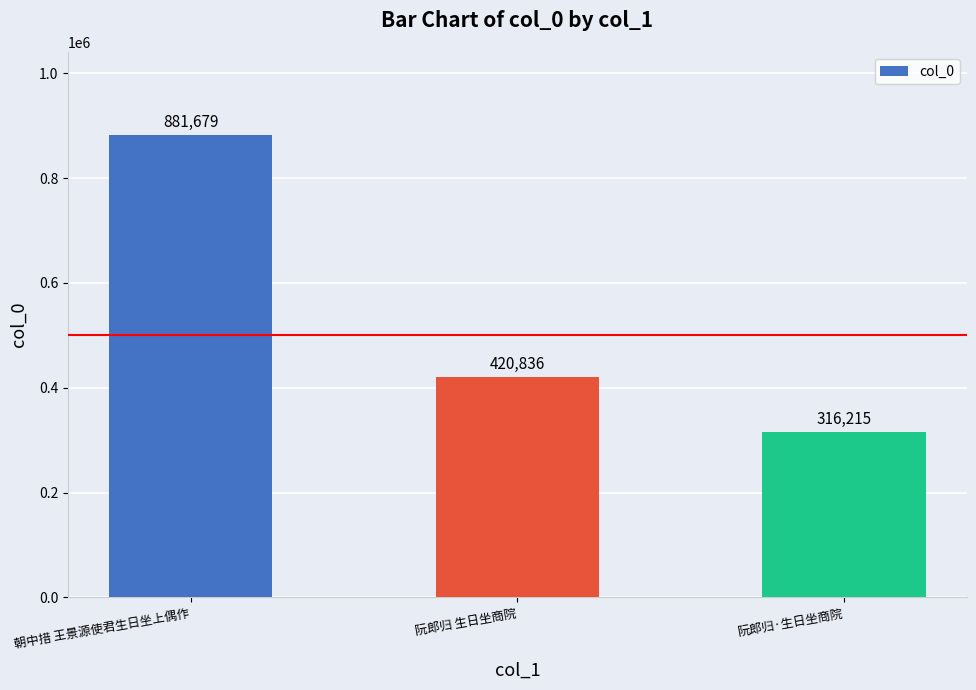

What is the ratio of the value at 阮郎归·生日坐商院 to the value at 朝中措 王景源使君生日坐上偶作?

0.4